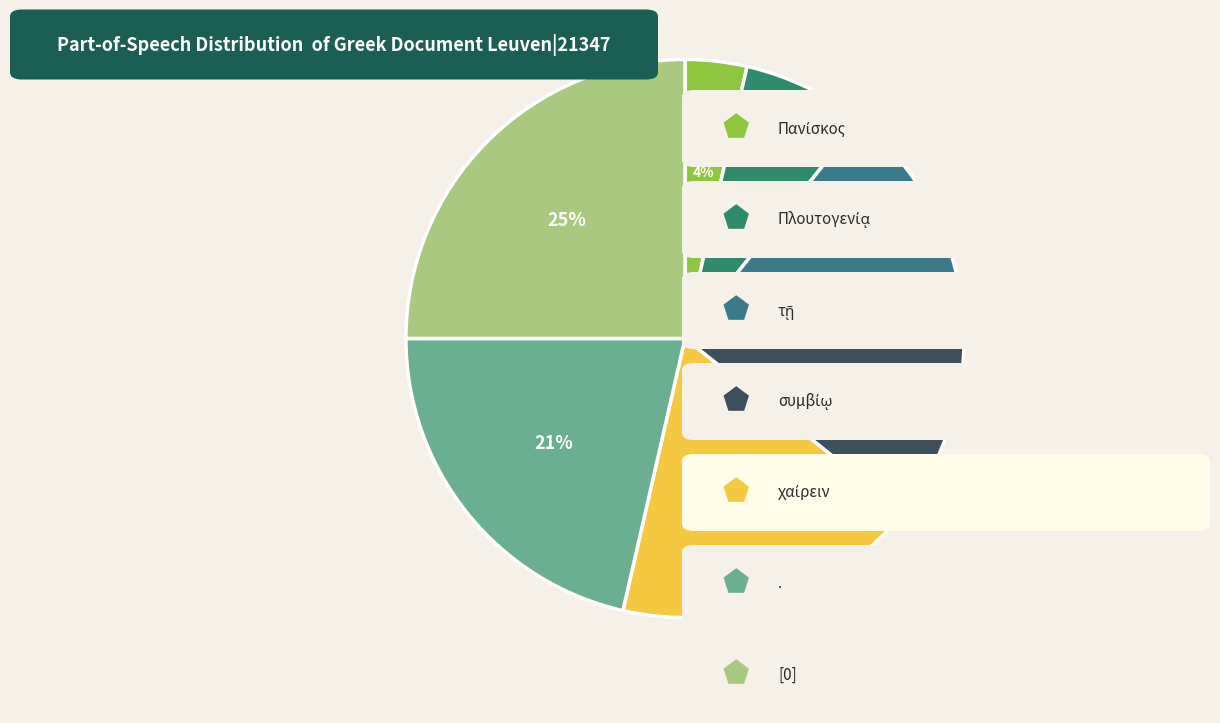

What is the smallest slice in the pie chart?

Πανίσκος